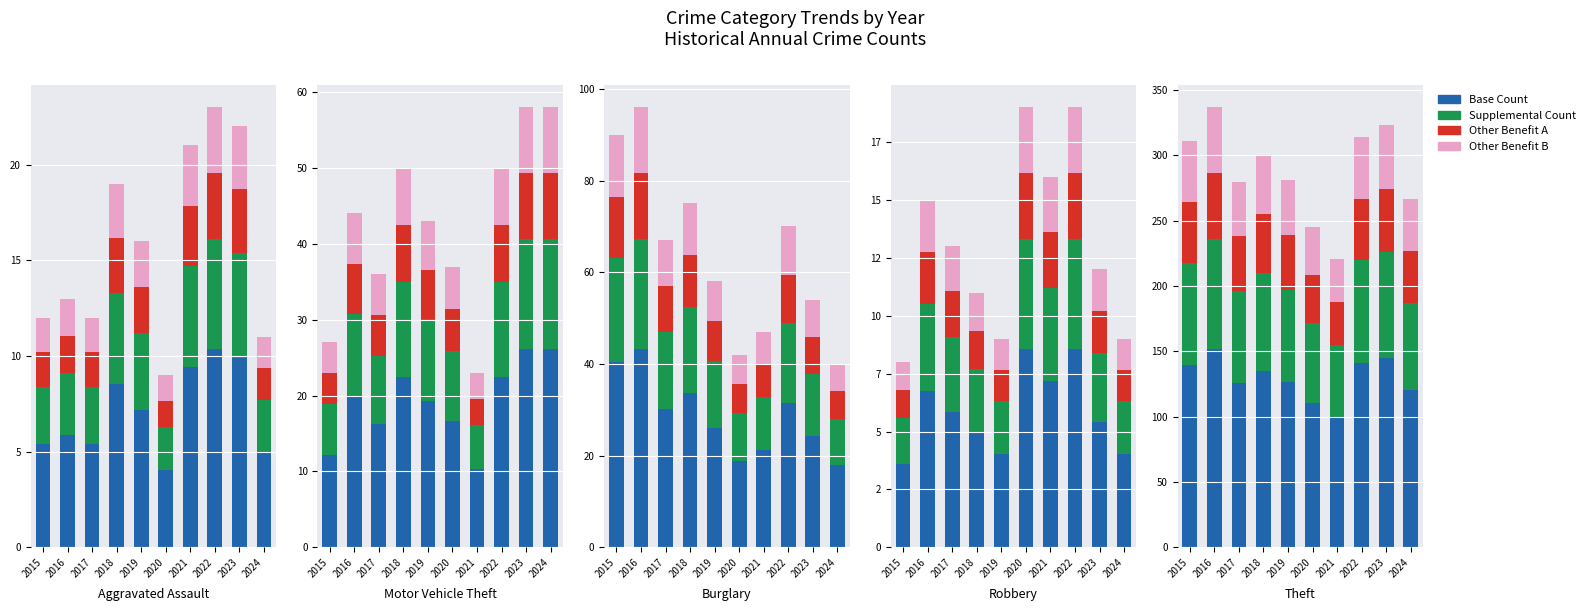

Which series has the widest spread of values?

Base Count